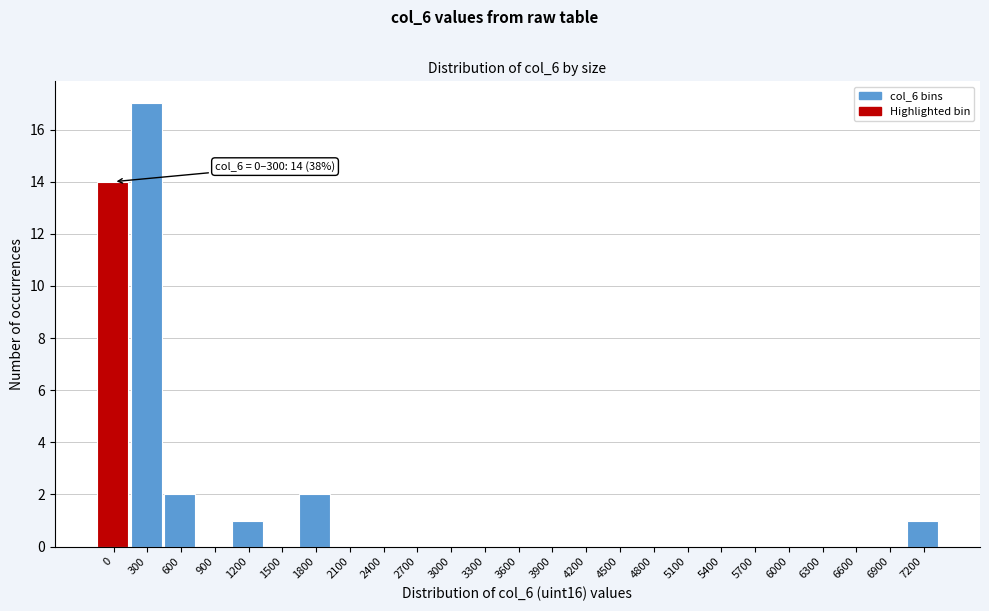

Reading left to right, what are all the values shown in this chart?

0=14	300=17	600=2	900=0	1200=1	1500=0	1800=2	2100=0	2400=0	2700=0	3000=0	3300=0	3600=0	3900=0	4200=0	4500=0	4800=0	5100=0	5400=0	5700=0	6000=0	6300=0	6600=0	6900=0	7200=1